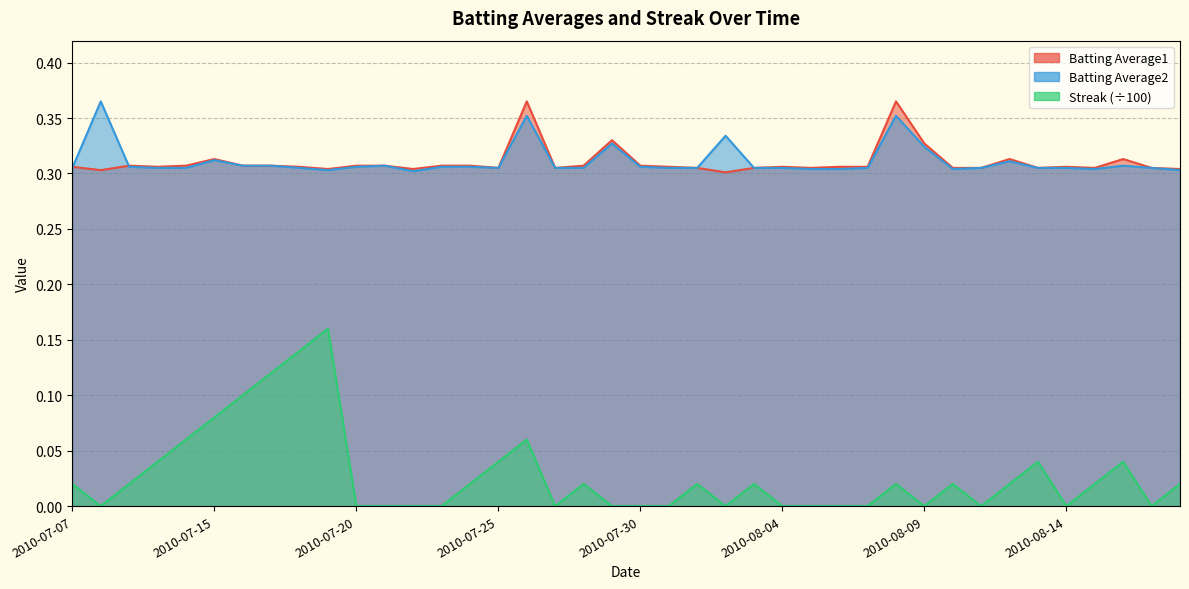

At which category does Batting Average1 reach its first local valley?

2010-07-08